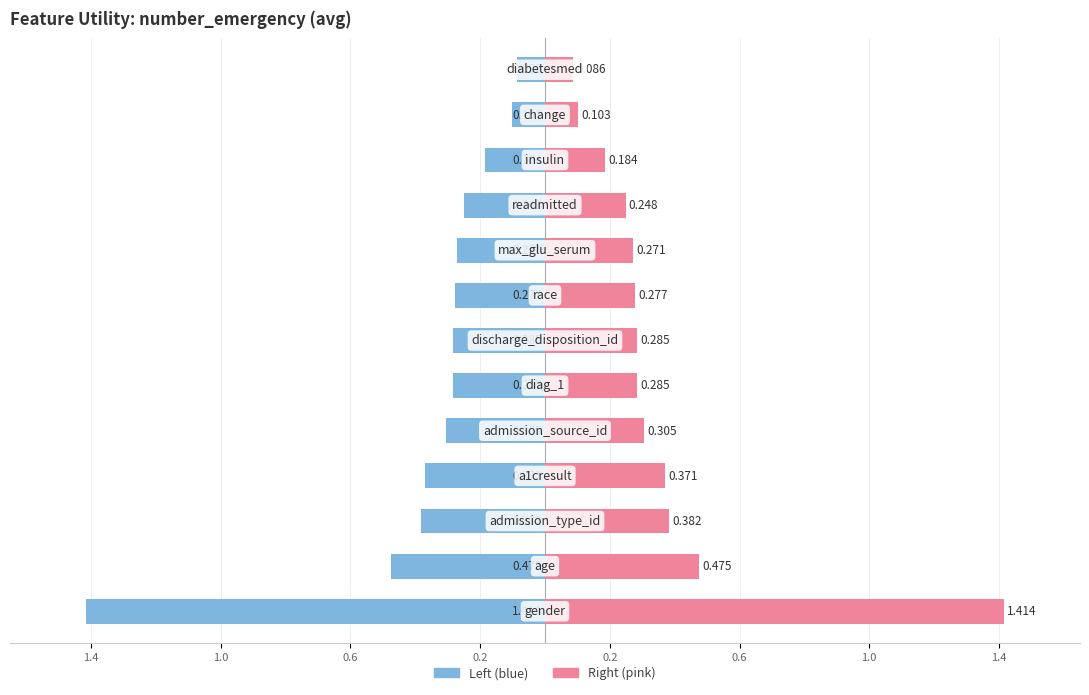

At how many categories does at least one series exceed 0?

13